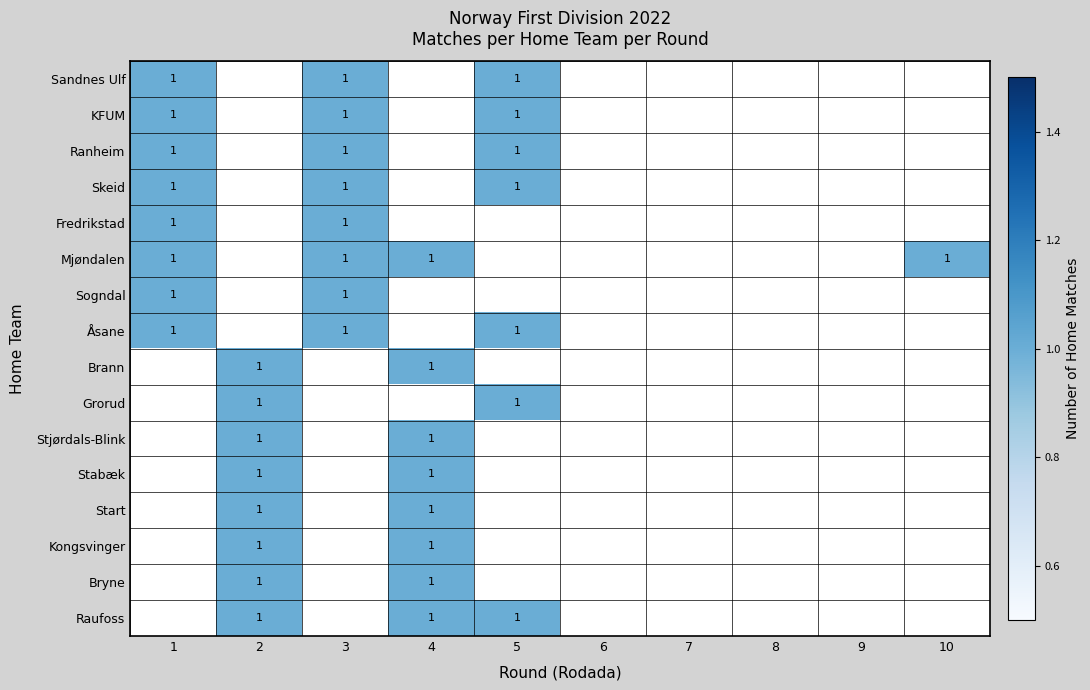

The value of Kongsvinger at 2 is 1. True or false?

True